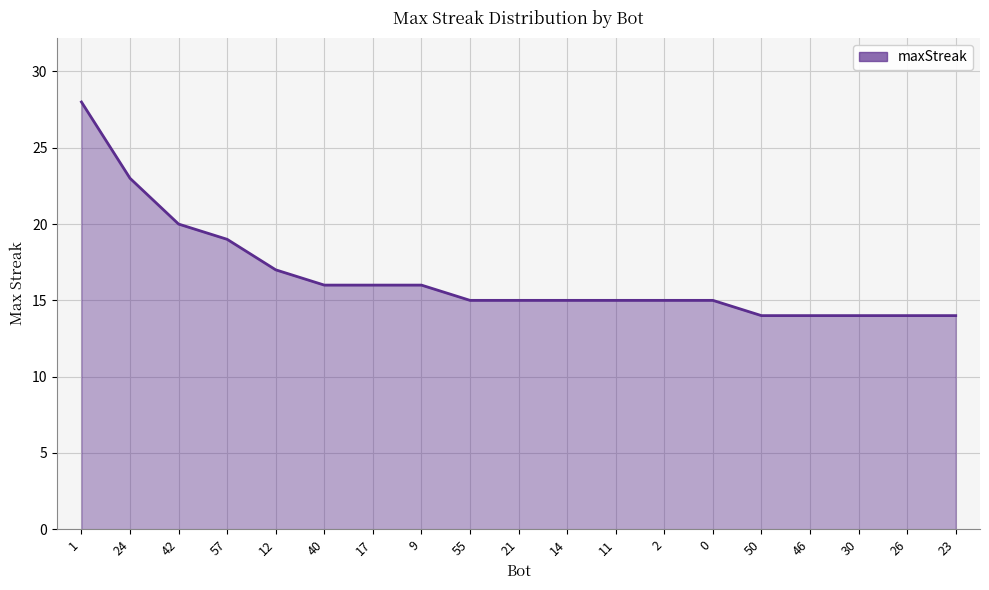

What is the change in value from 1 to 14?

-13